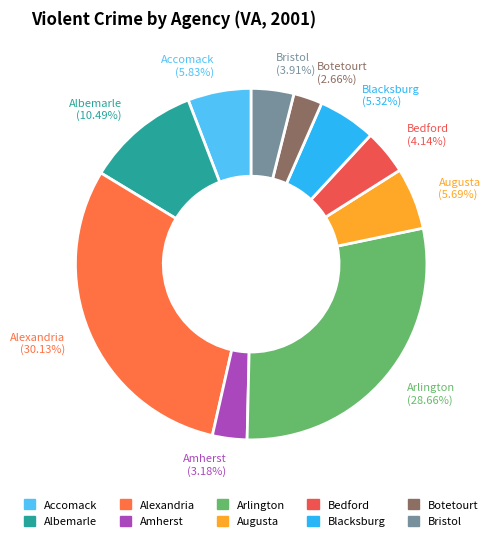

Combined, what portion of the pie is Amherst and Accomack?

9.0%